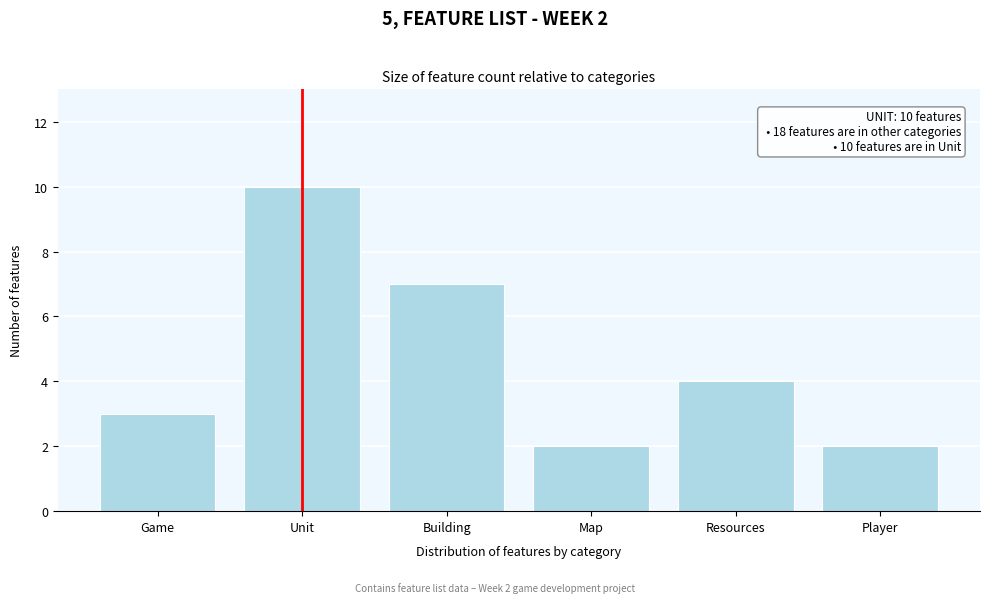

Reading left to right, transcribe all the data shown in this chart.

Game=3	Unit=10	Building=7	Map=2	Resources=4	Player=2